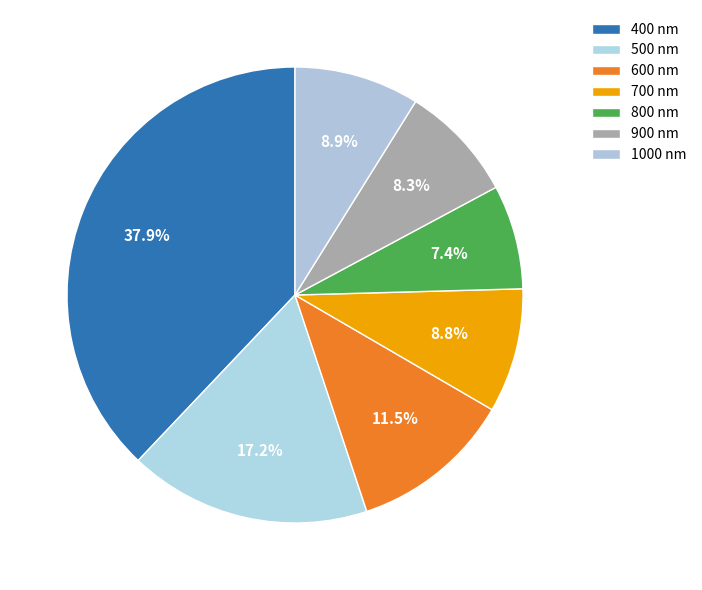

How many slices are in this pie chart?

7